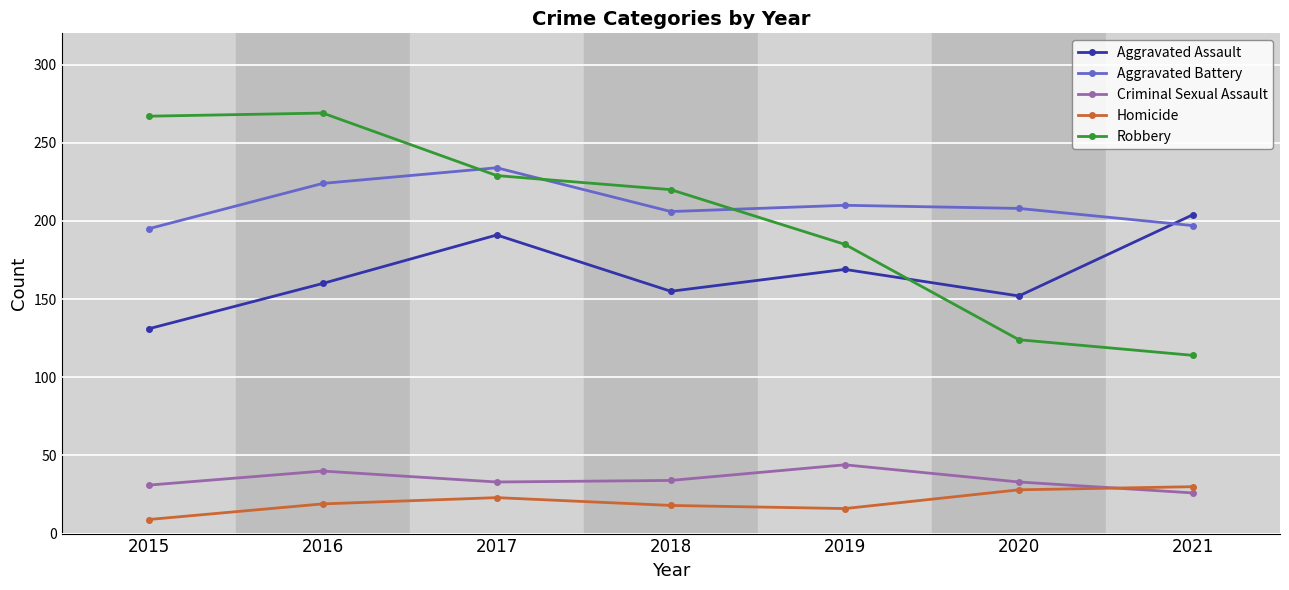

What are all the series names shown in the legend?

Aggravated Assault, Aggravated Battery, Criminal Sexual Assault, Homicide, Robbery